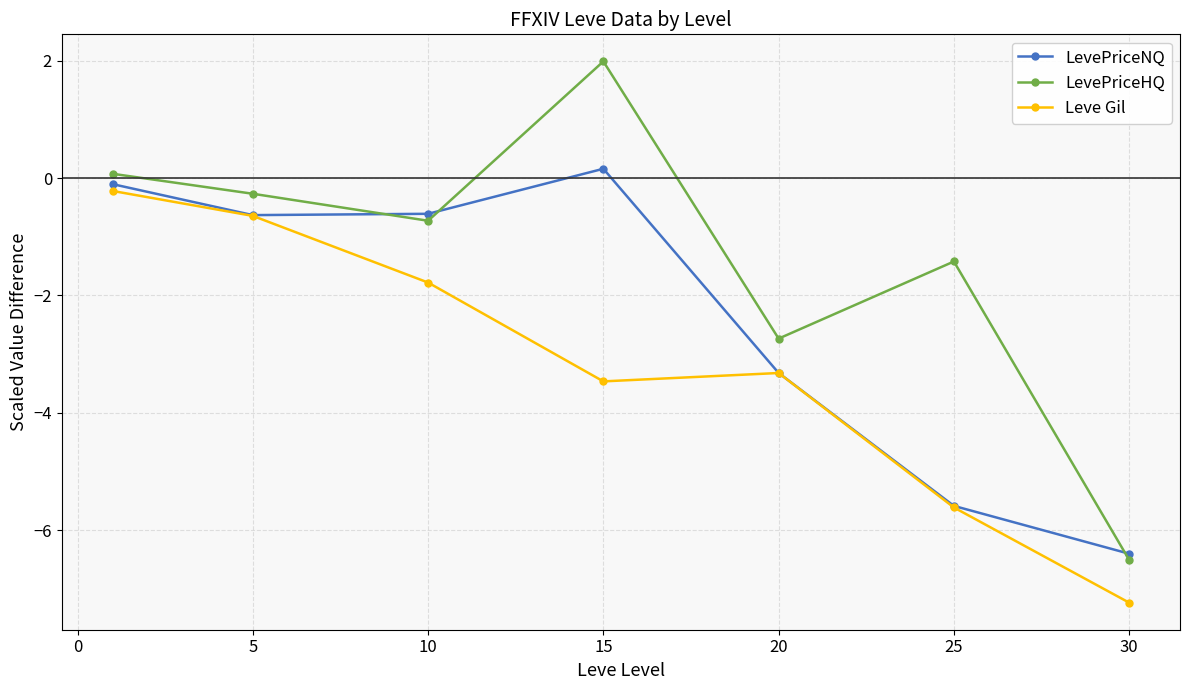

List the series in order of their overall mean, highest first.

LevePriceHQ, LevePriceNQ, Leve Gil